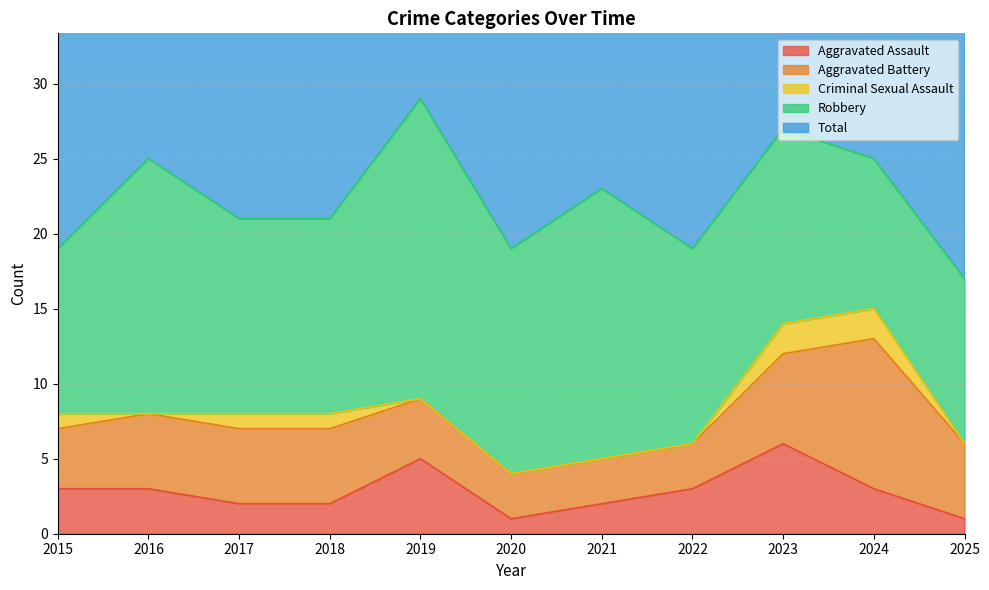

At how many categories does at least one series exceed 8?

11